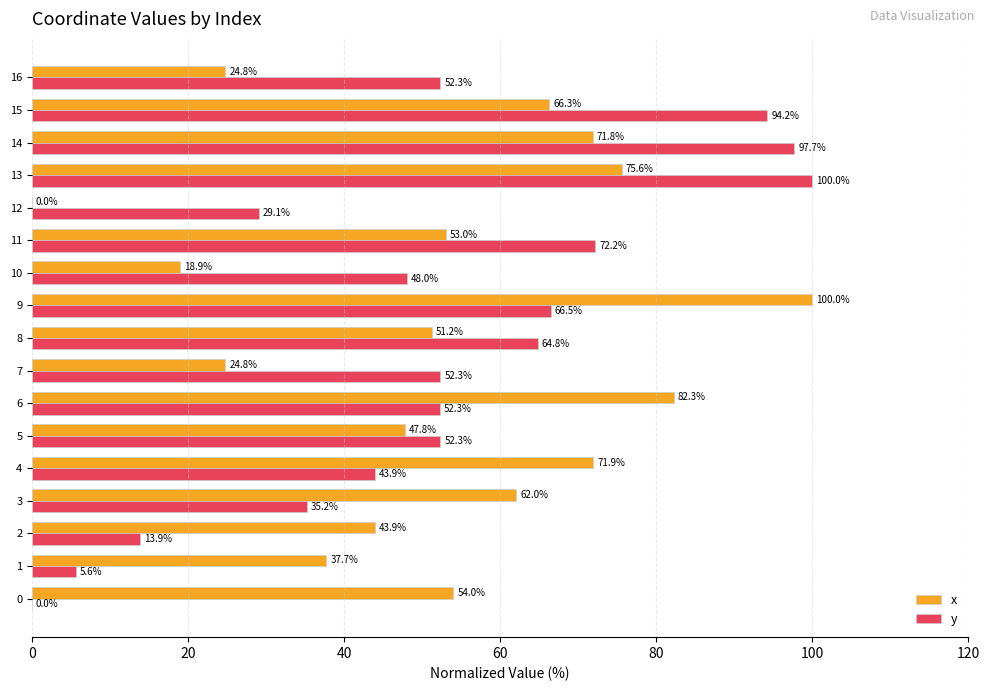

What is the sum of all y values?

880.5